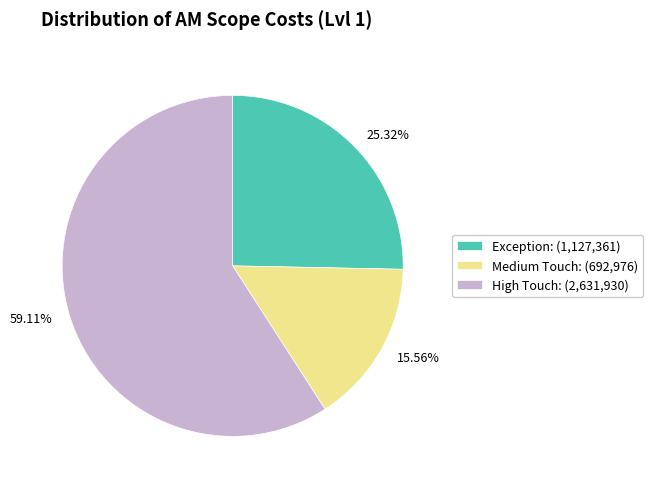

Is there any slice that represents more than half of the pie?

Yes